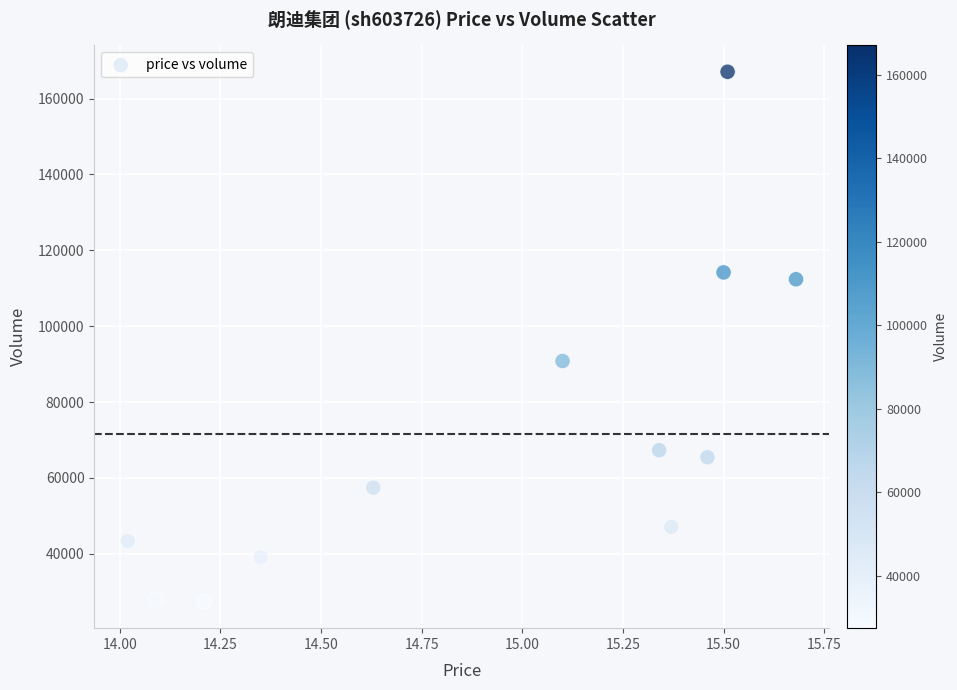

What is the range of Y values (max minus min)?

139701